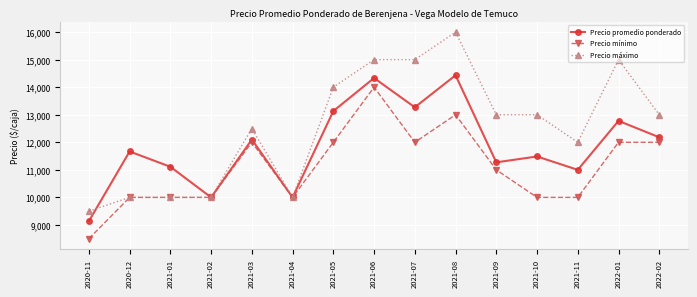

Rank the series by their maximum value, from lowest to highest.

Precio mínimo, Precio promedio ponderado, Precio máximo